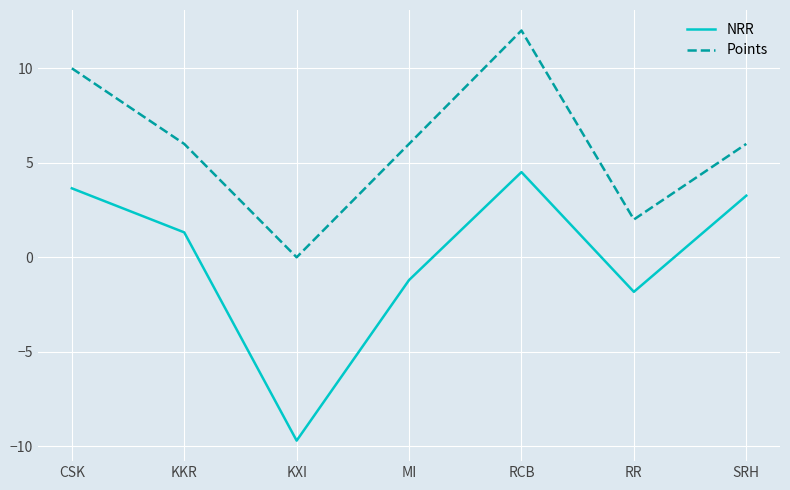

True or false: NRR and Points intersect in this chart.

False